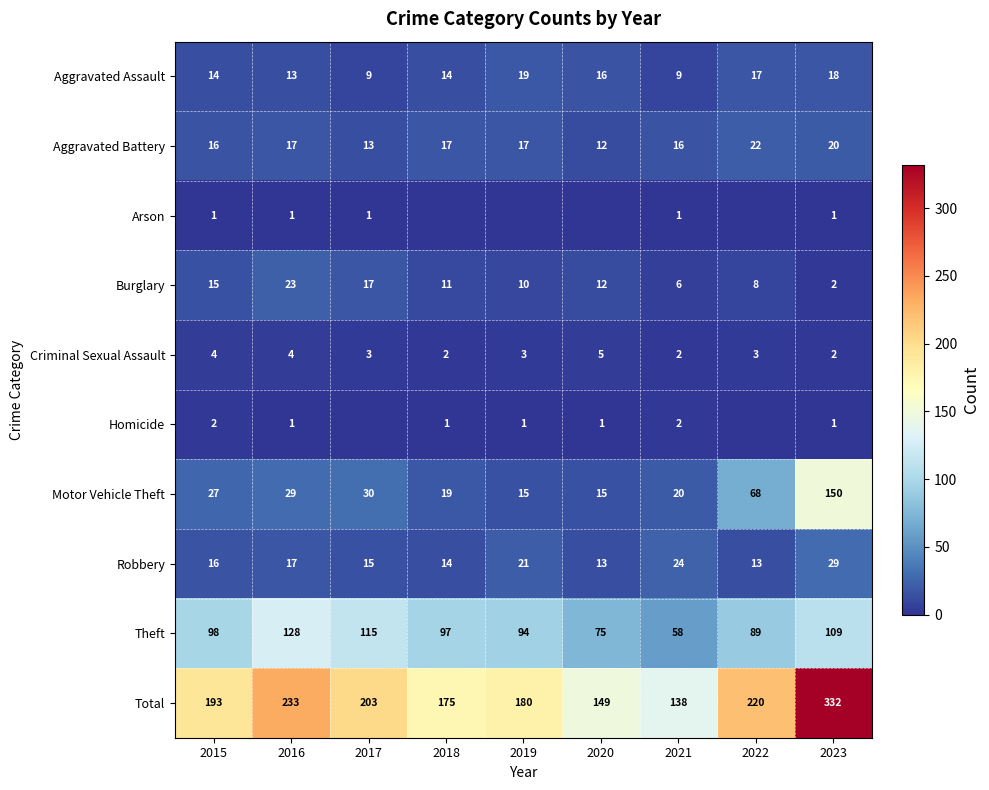

What value does the Motor Vehicle Theft series have at 2016, to the nearest 10?

30